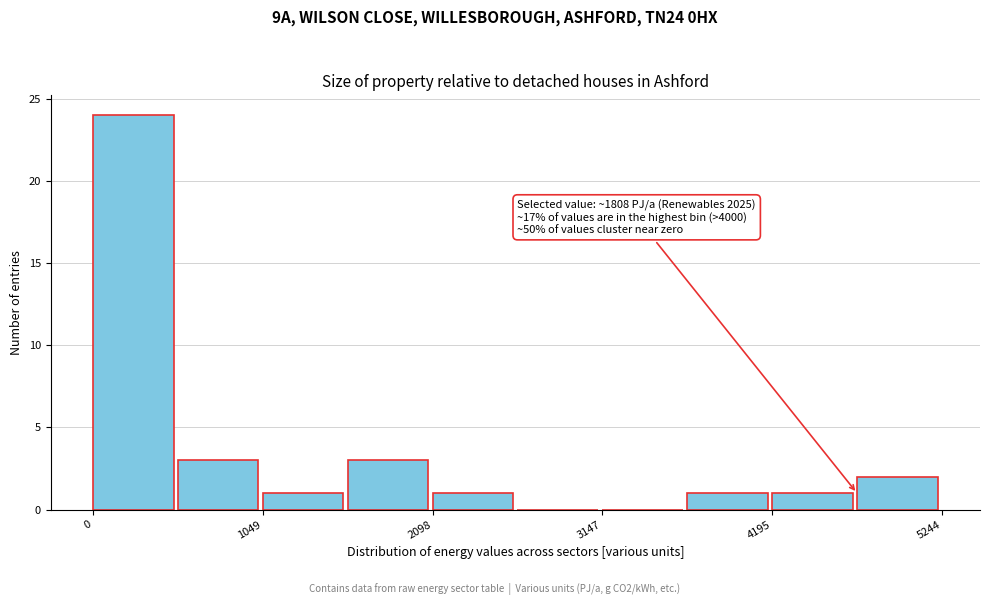

Around what value on the x-axis is the tallest bar? Give the approximate position of its centre, as read against the axis.

200